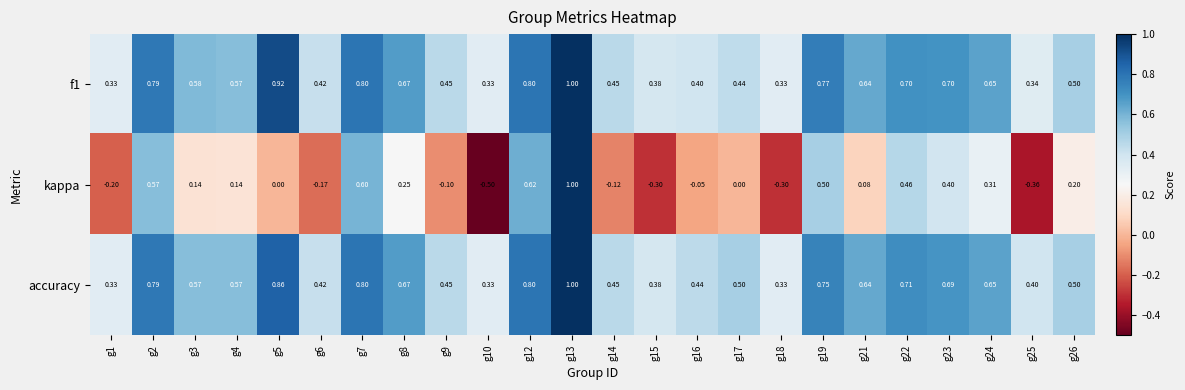

Which series has the largest total across all categories?

accuracy